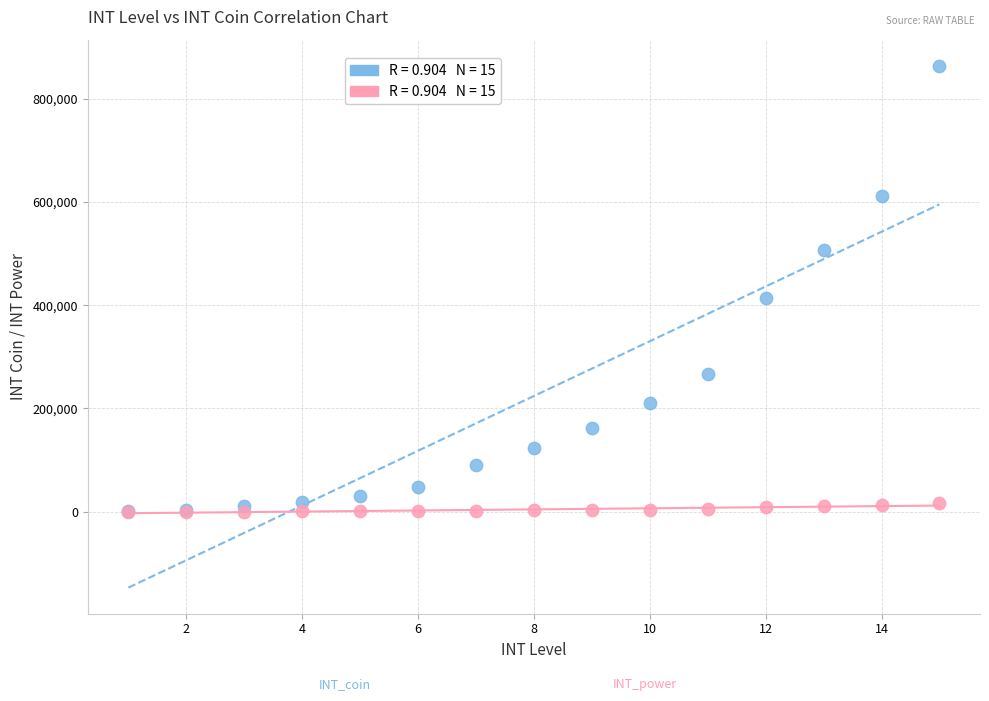

Across all series, what Y value is closest to 432015?

413330